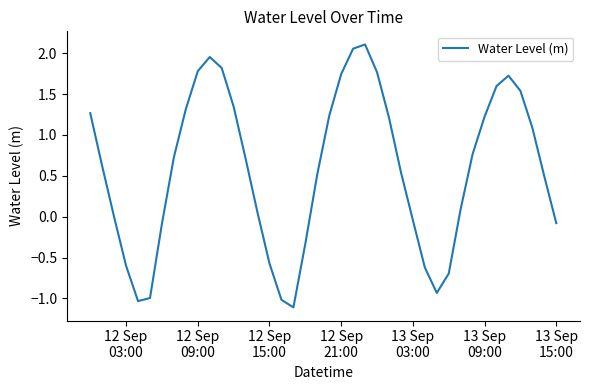

What is the smallest value displayed?

-1.1